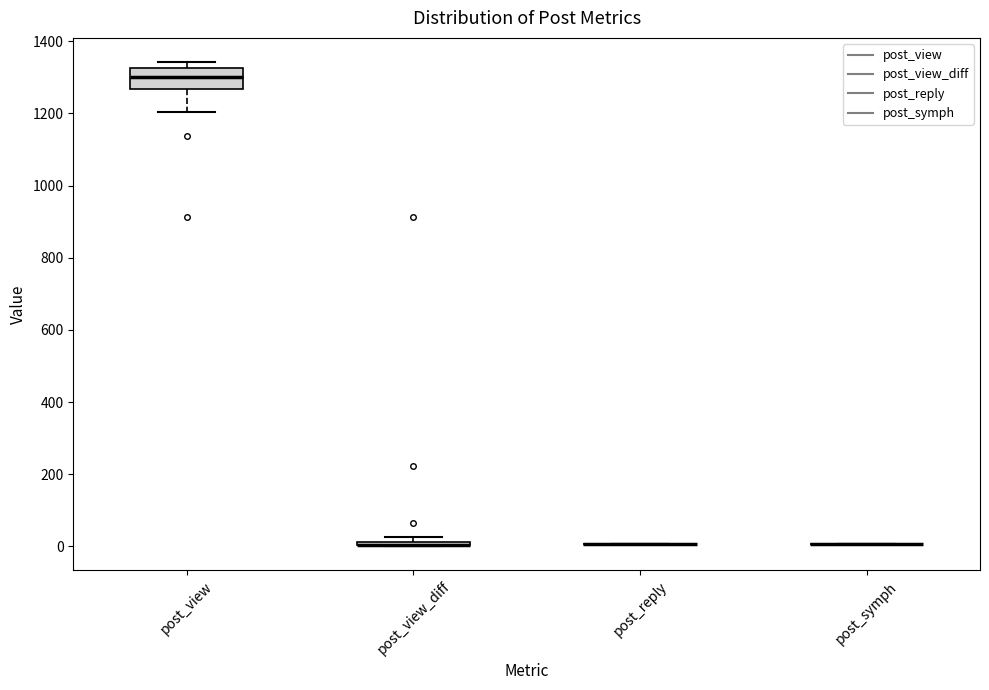

Where is the upper edge of the box for post_view on the y-axis? The values are not printed on the chart, so give them approximately, as read against the axis.

1320